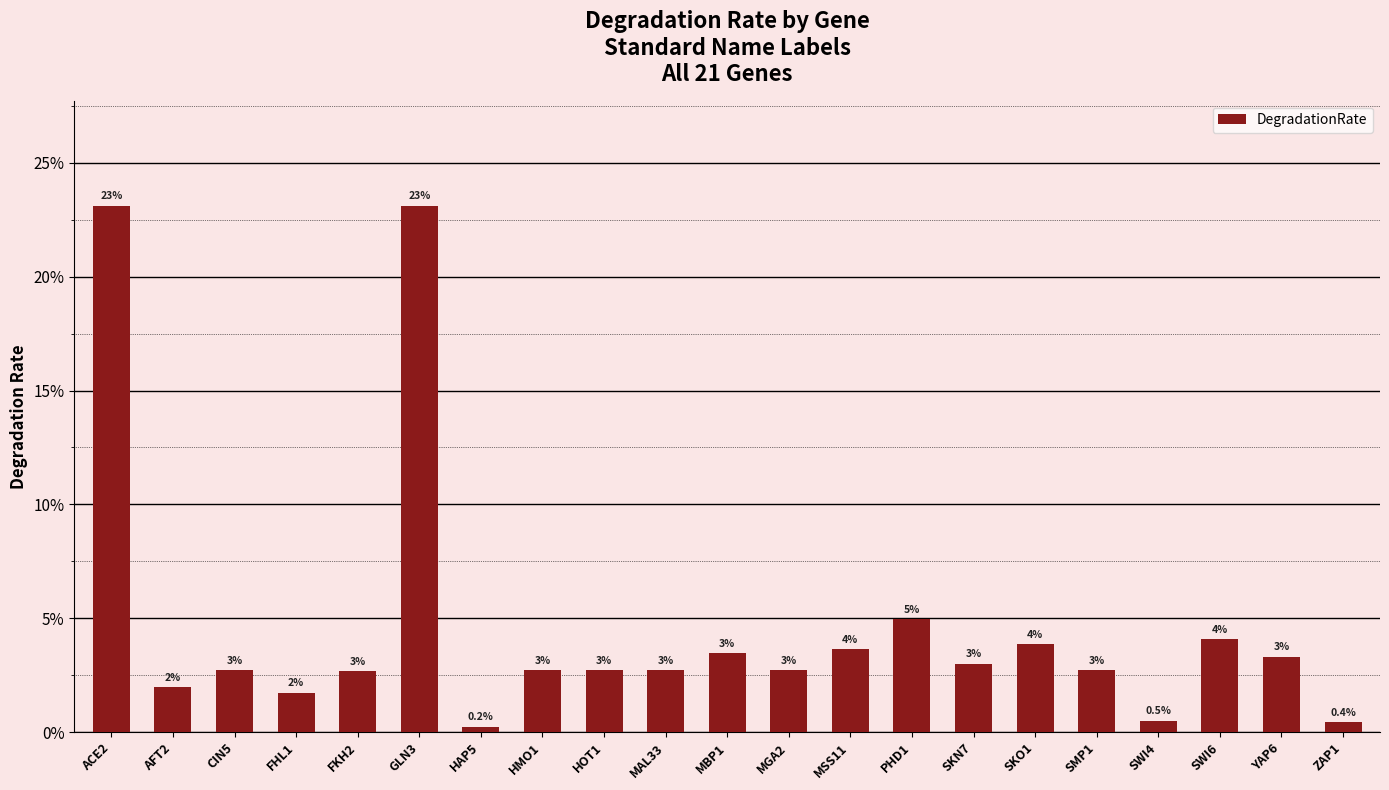

What is the sum of the values at CIN5 and SKO1?

0.1